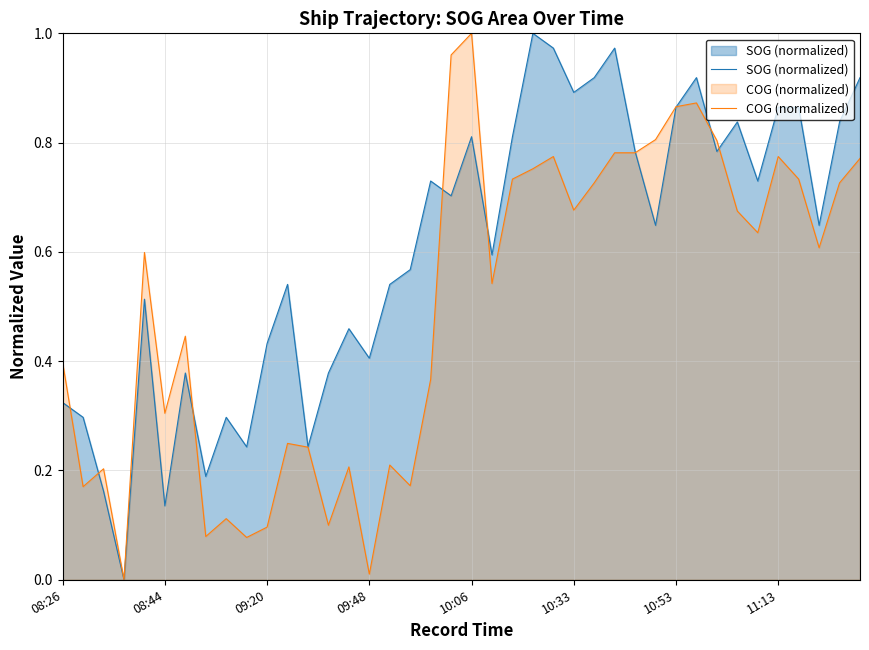

Is it true that SOG (normalized) equals 0.4 at 11?

False